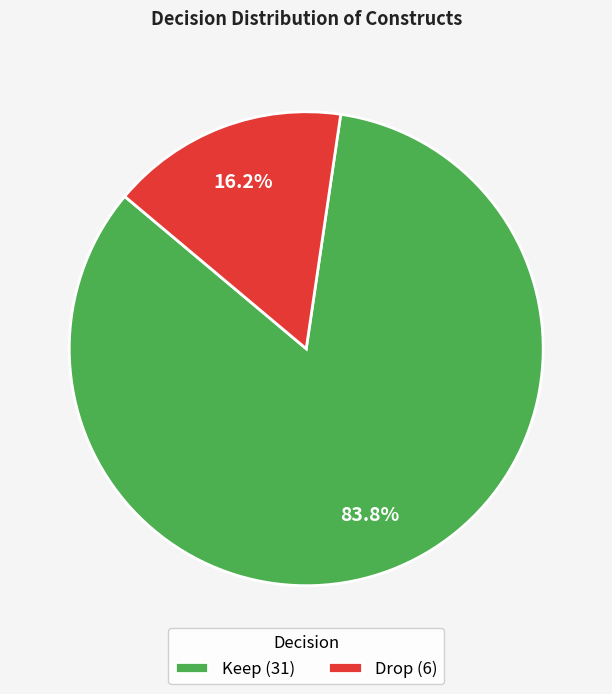

Which slice represents more than half of the pie?

Keep